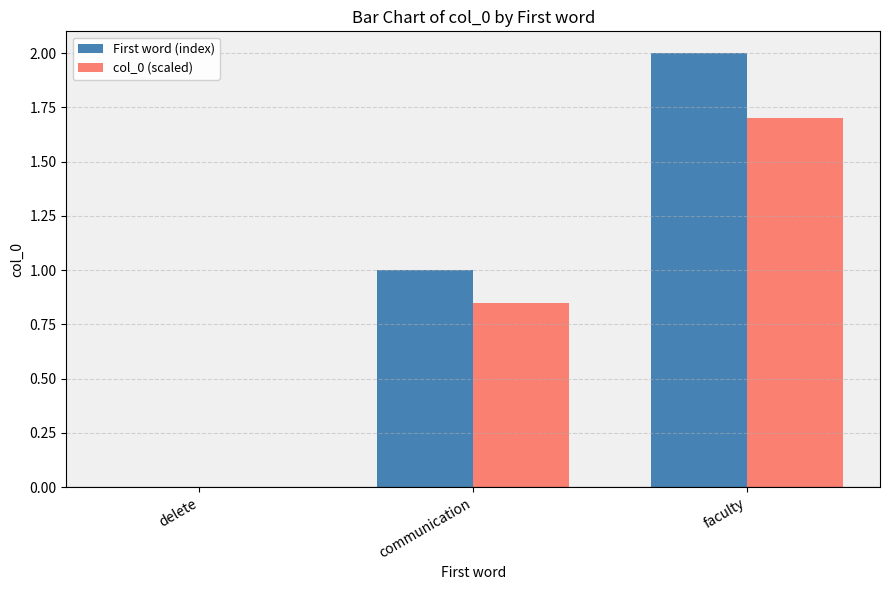

At which category is the sum across all series the highest?

faculty